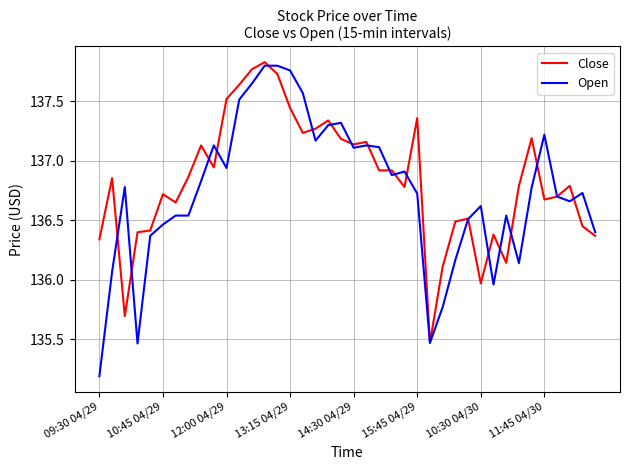

True or false: Open and Close cross at least once.

True